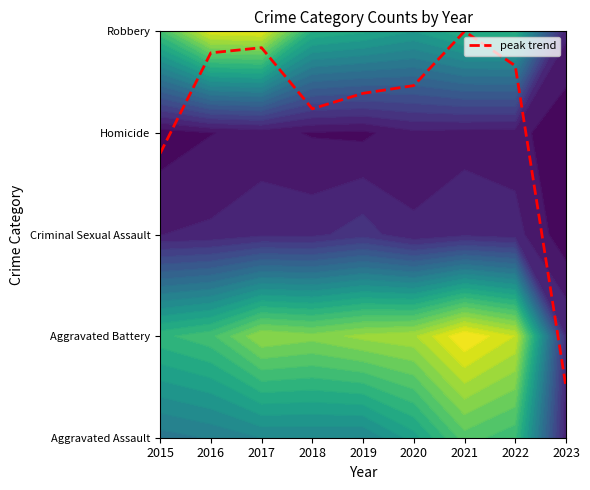

What value does the data have at 2022?

3.7